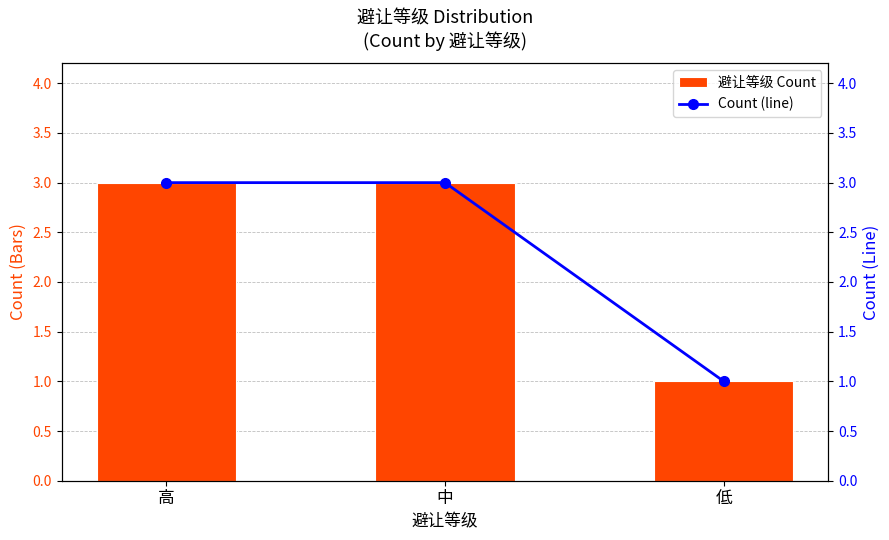

What are all the series names shown in the legend?

Count, Count (line)